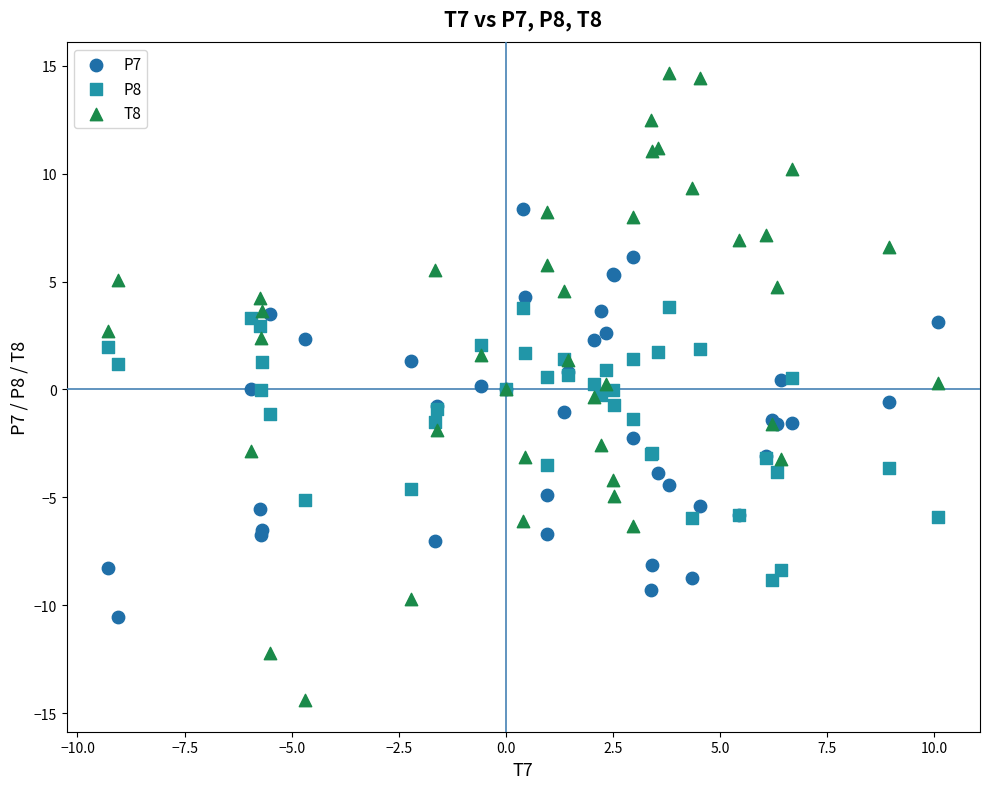

Which series has the largest Y range (max minus min)?

T8